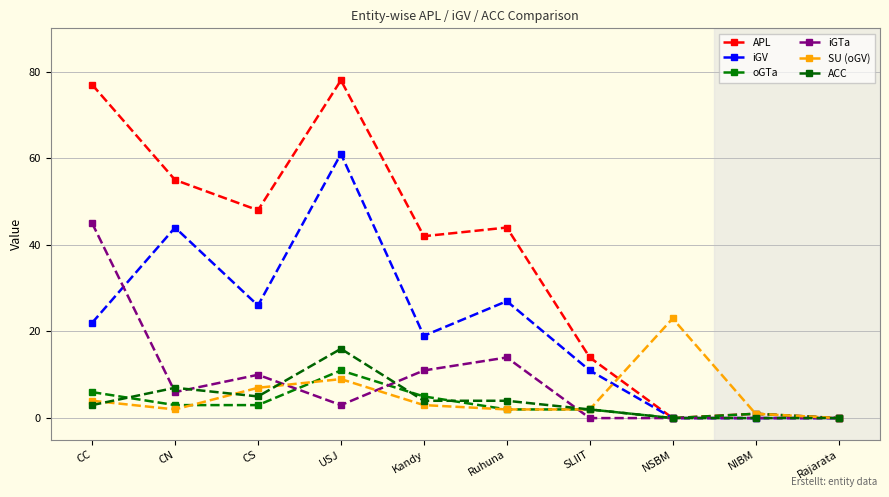

What is the value of the iGTa point at the 2nd from the left?

6